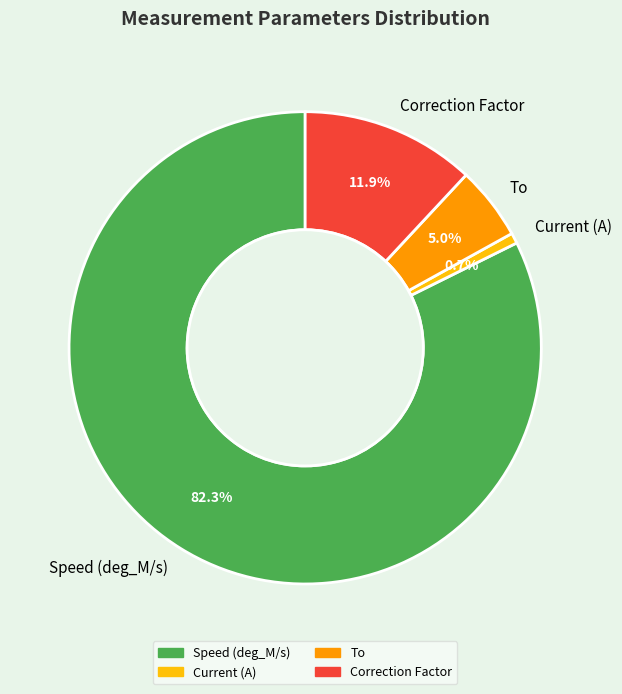

Do Current (A) and Speed (deg_M/s) together represent more than half of the pie?

Yes